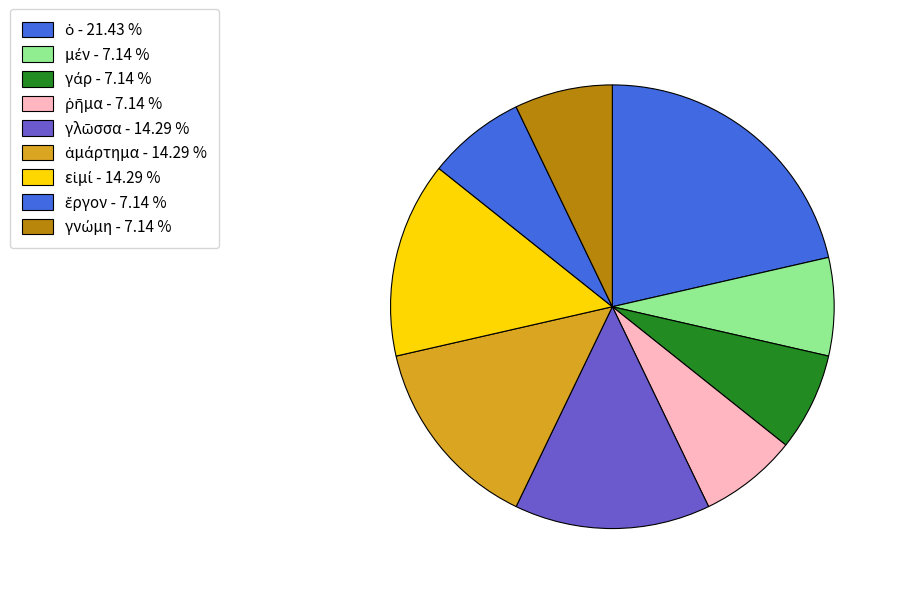

Count the number of slices in the pie.

9